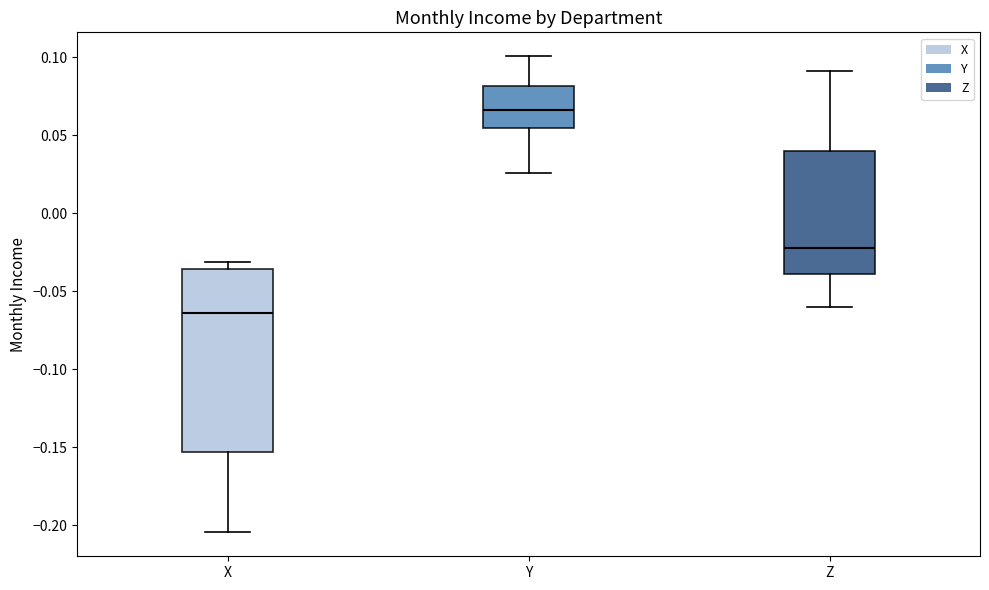

Where does the lower whisker of the box for Z end on the y-axis? The values are not printed on the chart, so give them approximately, as read against the axis.

-0.060